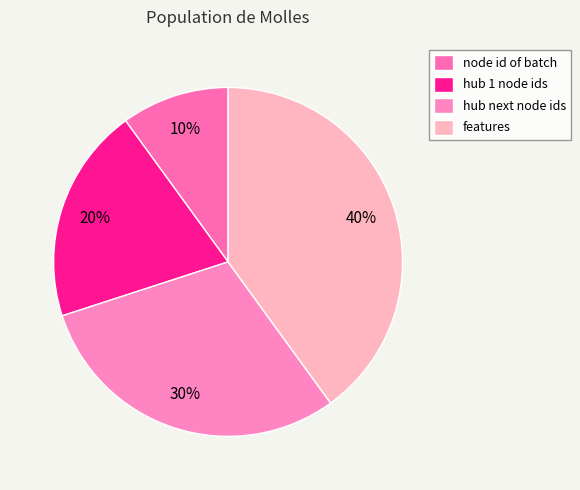

Which slice is the smallest?

node id of batch